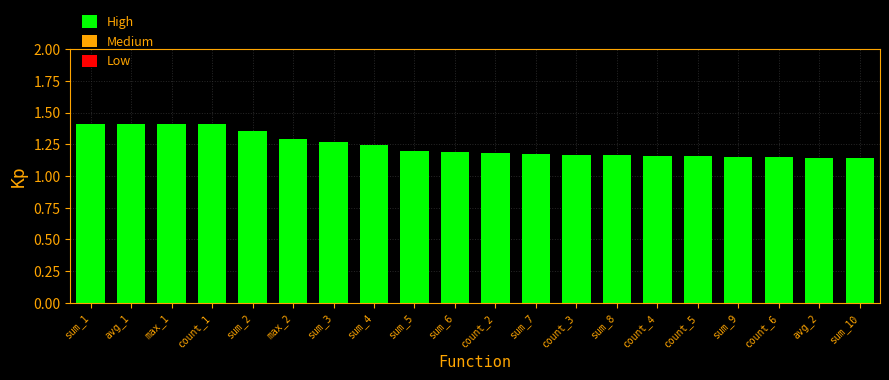

True or false: the data shows 0.6 at count_4.

False